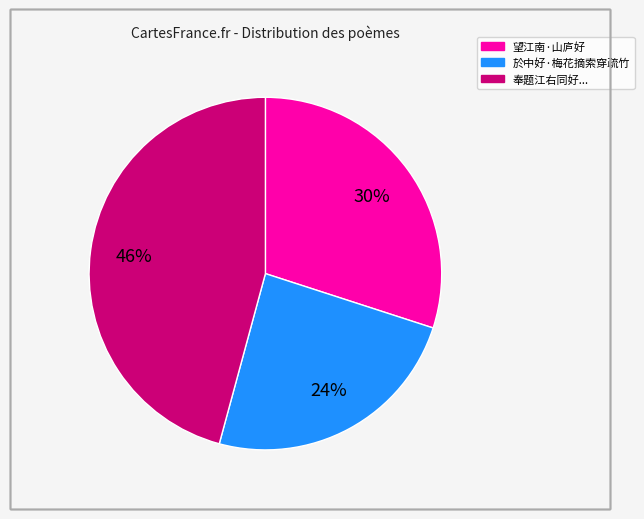

Is there any slice that represents more than half of the pie?

No